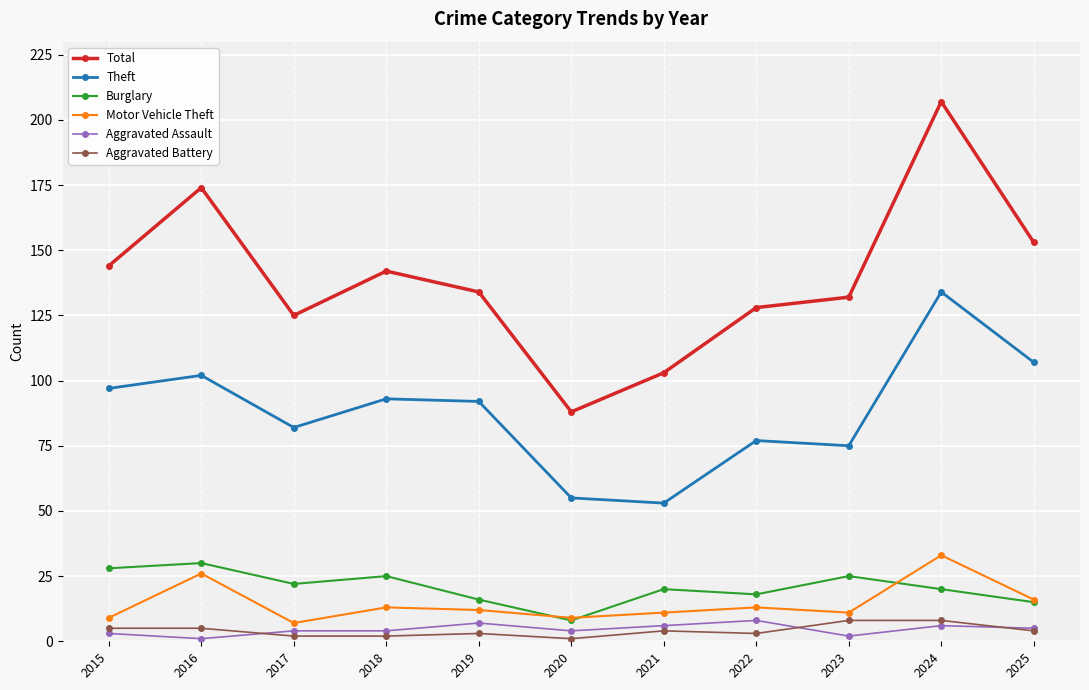

At which category does Total reach its first local peak?

2016